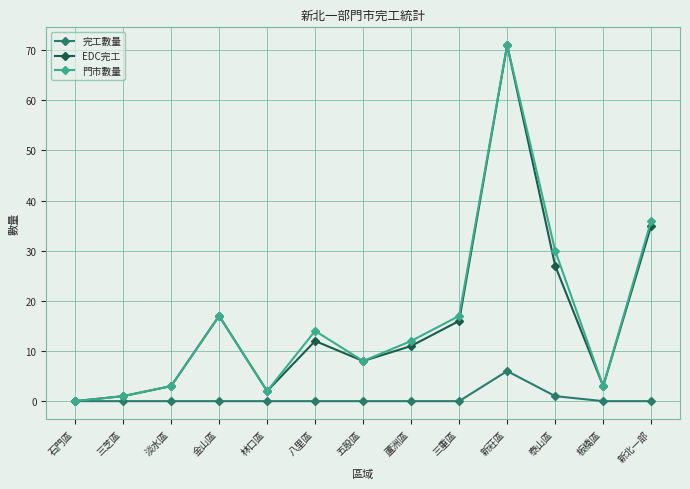

Is it true that EDC完工 equals 3 at 板橋區?

True